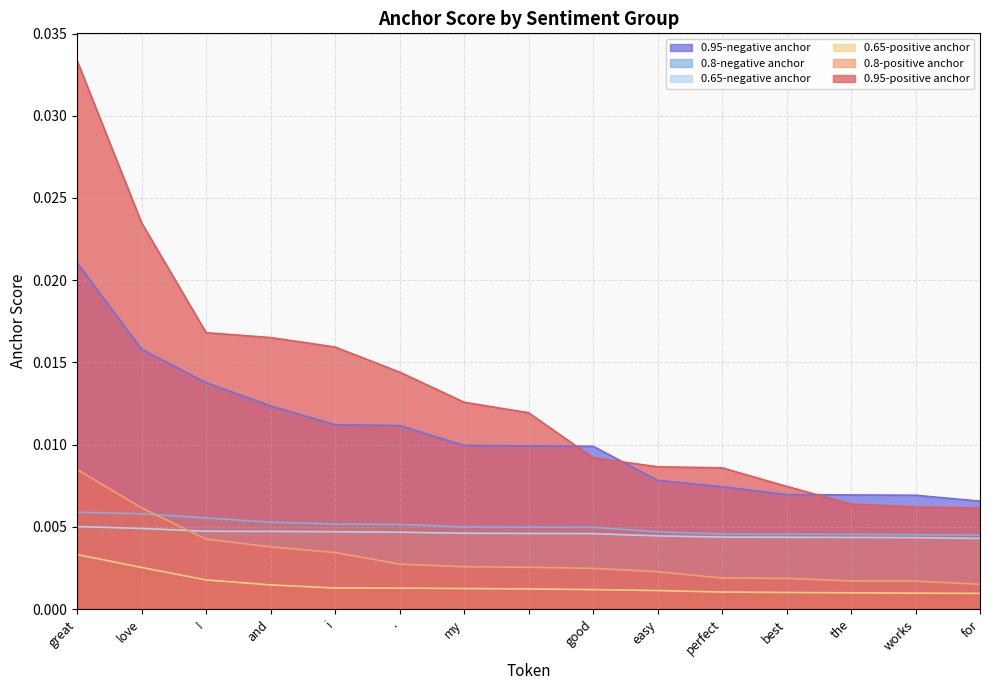

True or false: 0.8-negative anchor and 0.95-positive anchor cross at least once.

False